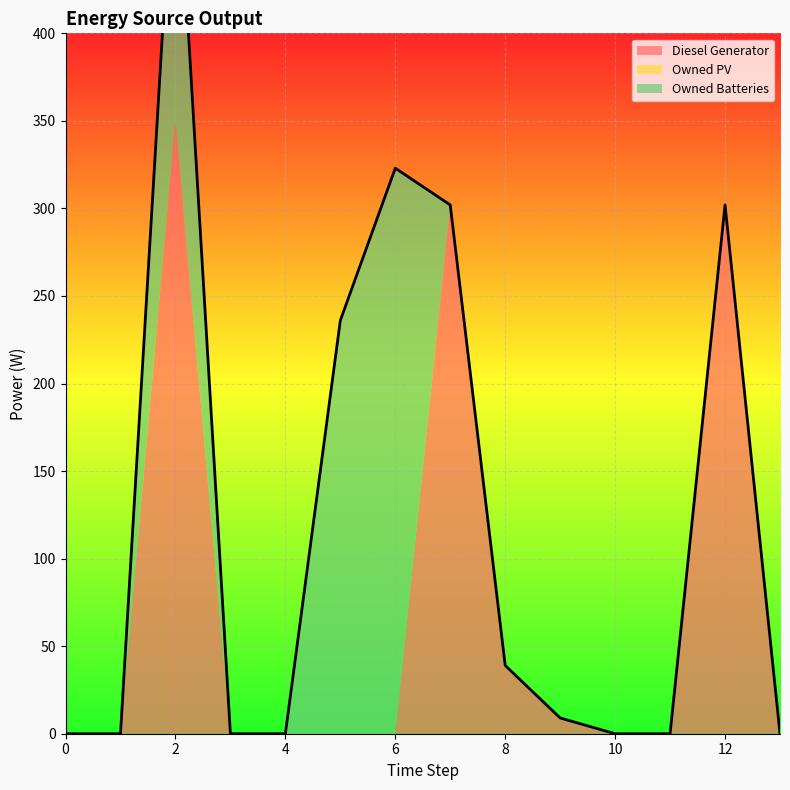

Reading left to right, extract all data points from this chart.

Diesel Generator: 0	0	350	0	0	0	0	302	39	9	0	0	302	0
Owned PV: 0	0	0	0	0	0	0	0	0	0	0	0	0	0
Owned Batteries: 0	0	174	0	0	236	323	0	0	0	0	0	0	0